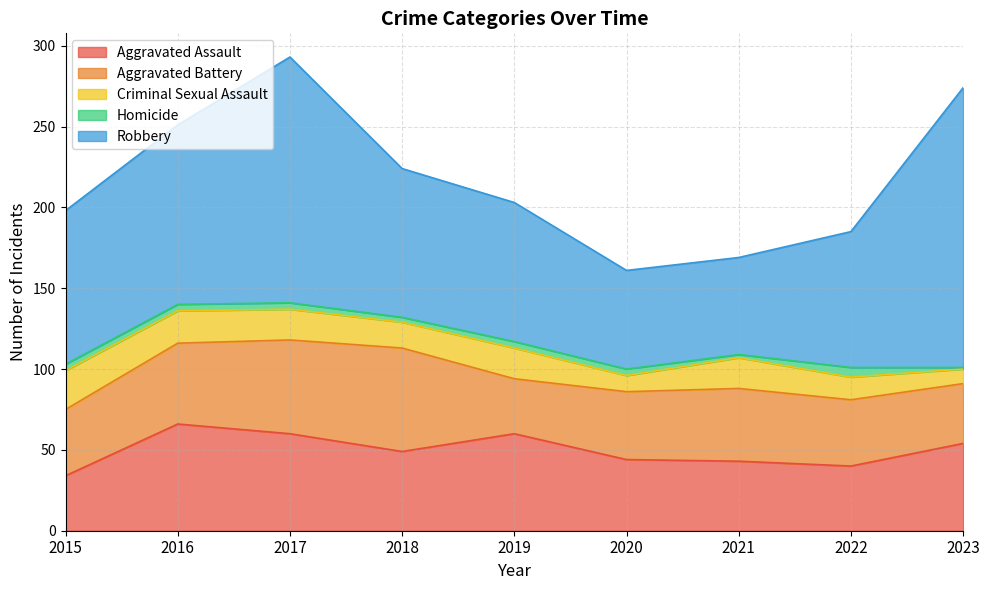

At which category does Homicide reach its first local peak?

2022